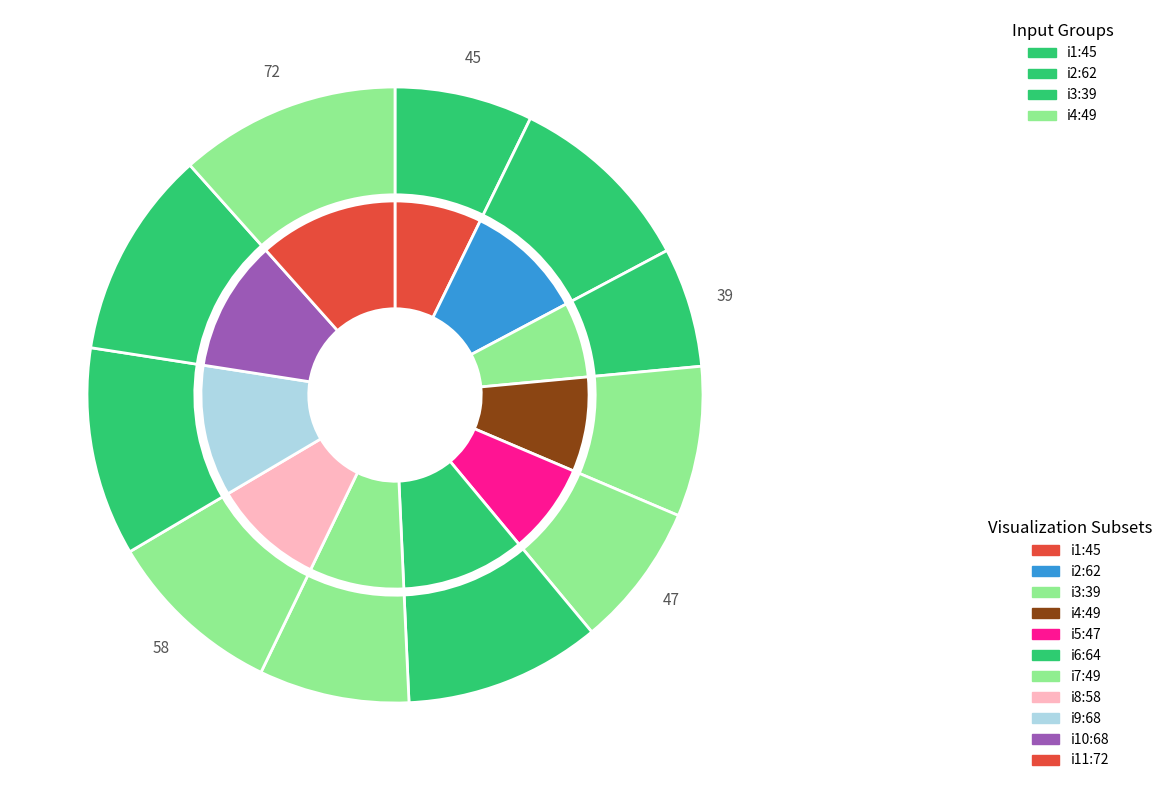

What percentage do i1 and i6 together represent?

17.6%